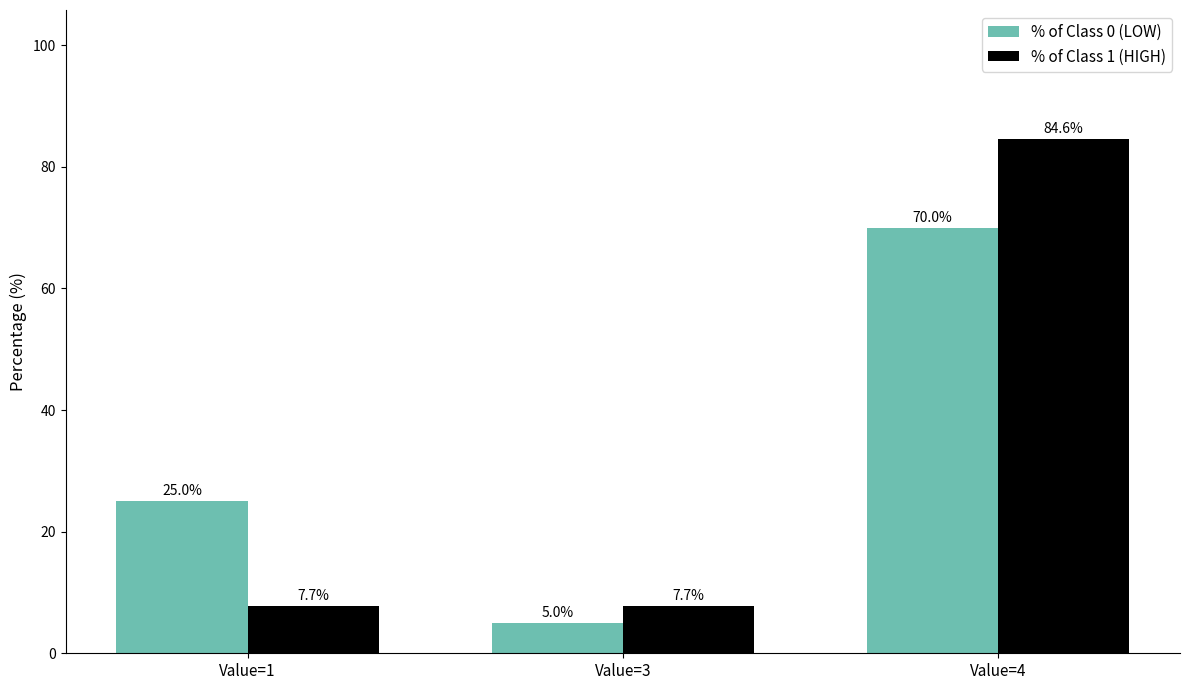

The % of Class 1 (HIGH) series shows 12.7 at Value=1. True or false?

False